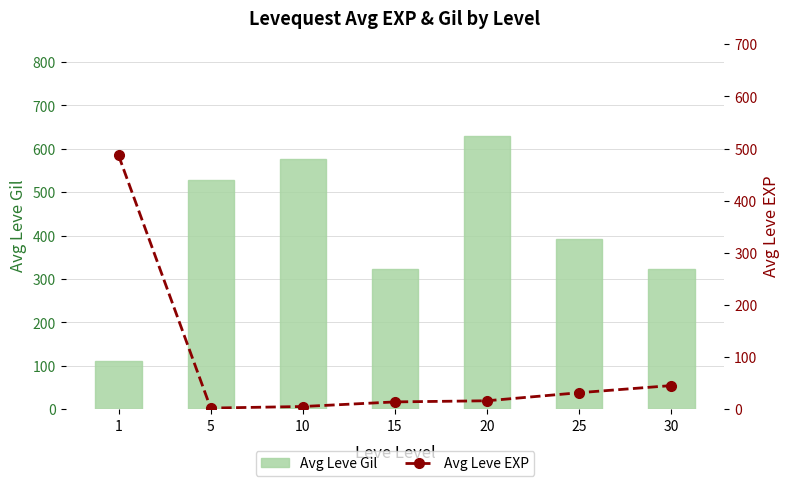

Between 10 and 1, which is larger?

10